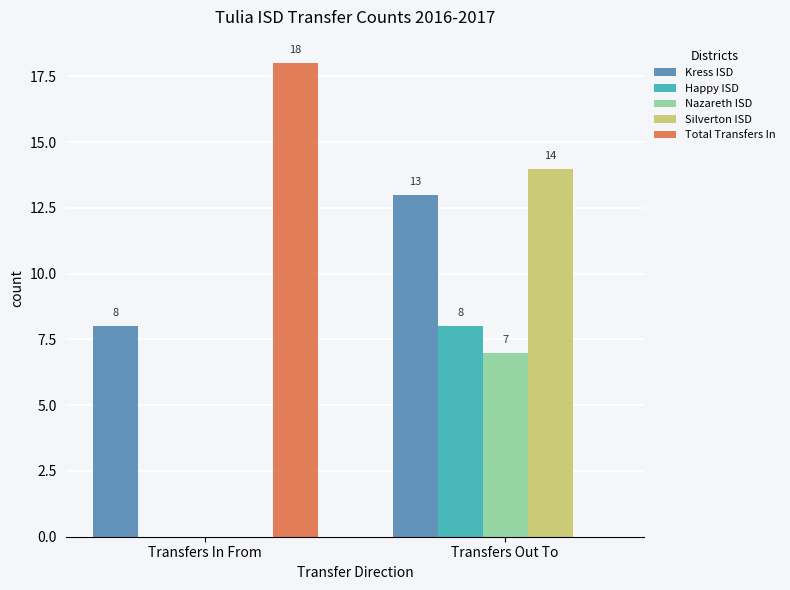

What is the approximate value of Total Transfers In at Transfers In From?

18